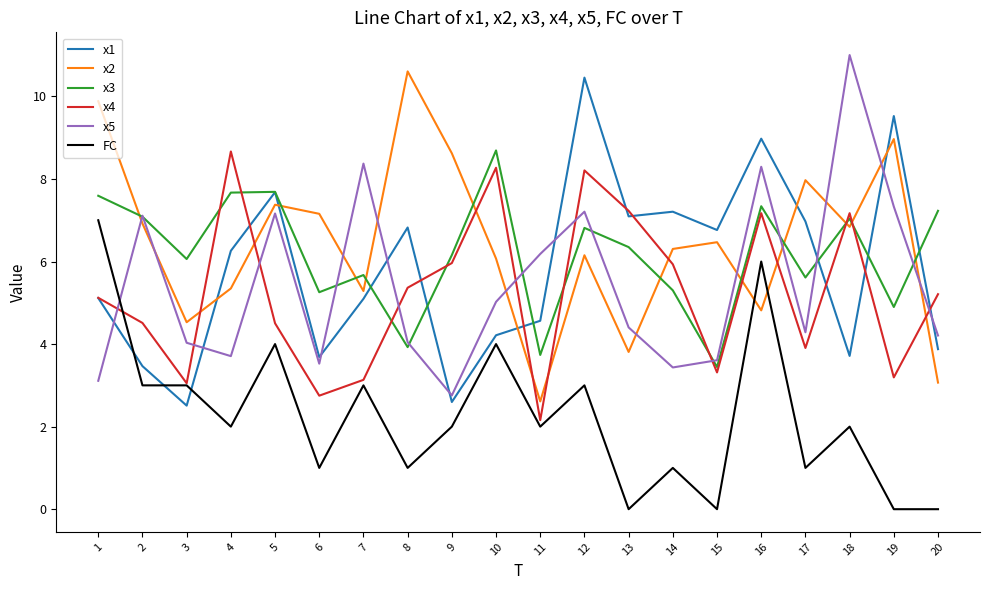

What are all the series names shown in the legend?

x1, x2, x3, x4, x5, FC